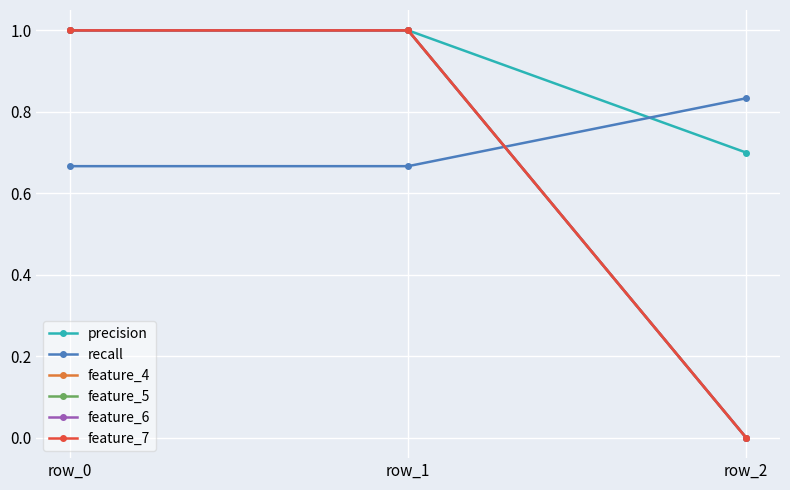

What is the difference between the feature_4 values at row_2 and row_1?

1.0